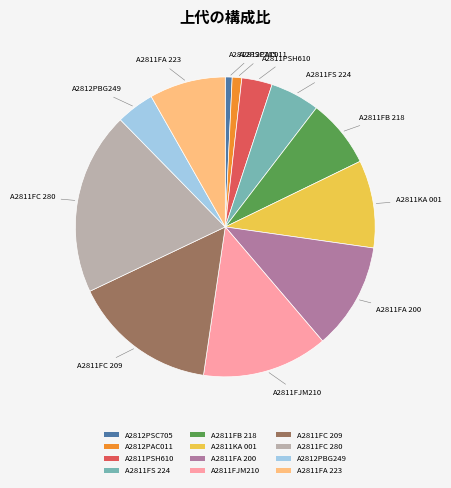

True or false: A2811FC 280 accounts for 20% of the total.

True